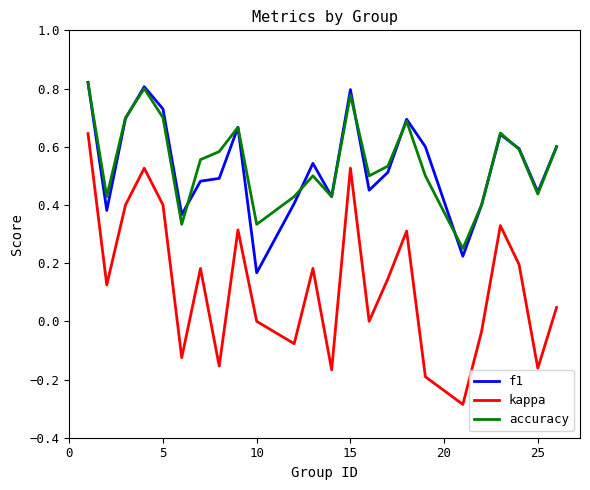

Which series has the largest range (max minus min)?

kappa